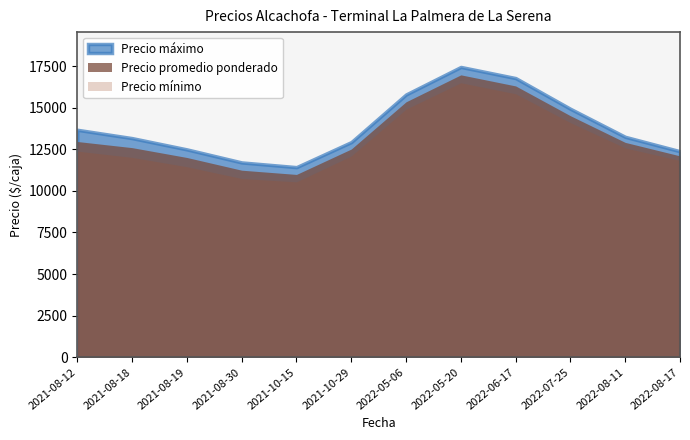

Is it true that Precio minimo equals 20588 at 2022-08-11?

False